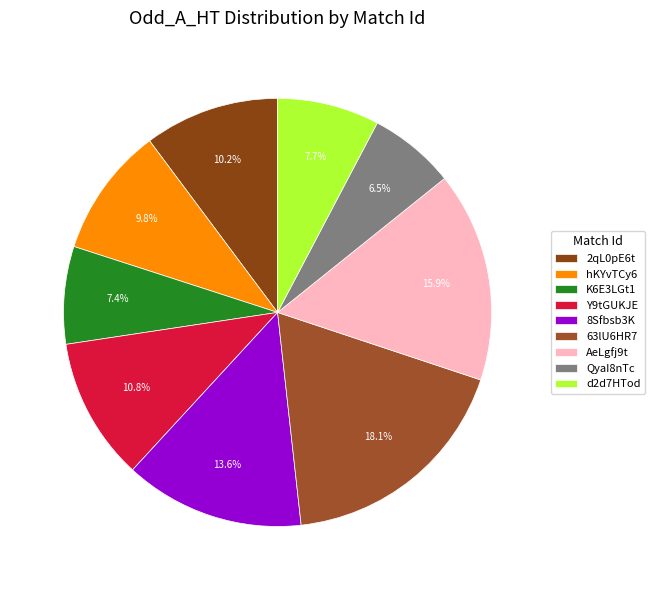

Does any single category account for the majority?

No